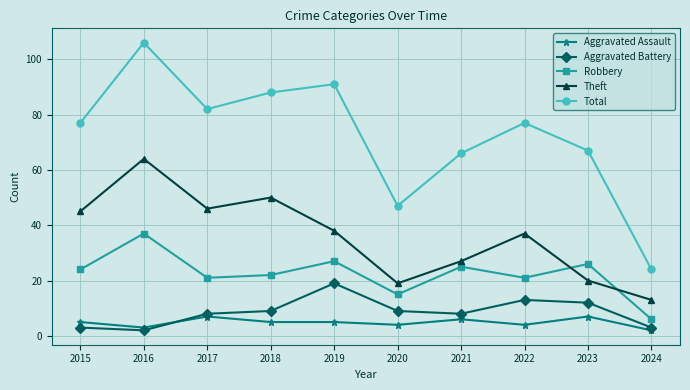

True or false: Aggravated Battery has more than 2 points higher than both neighbors.

False